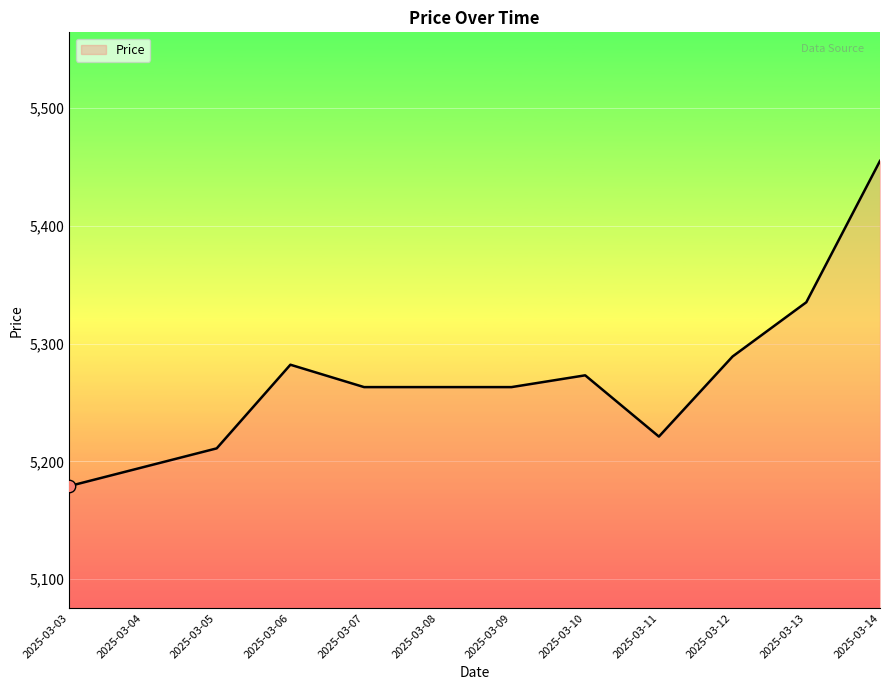

Approximately how many times larger is the value at 2025-03-03 compared to 2025-03-07?

1.0